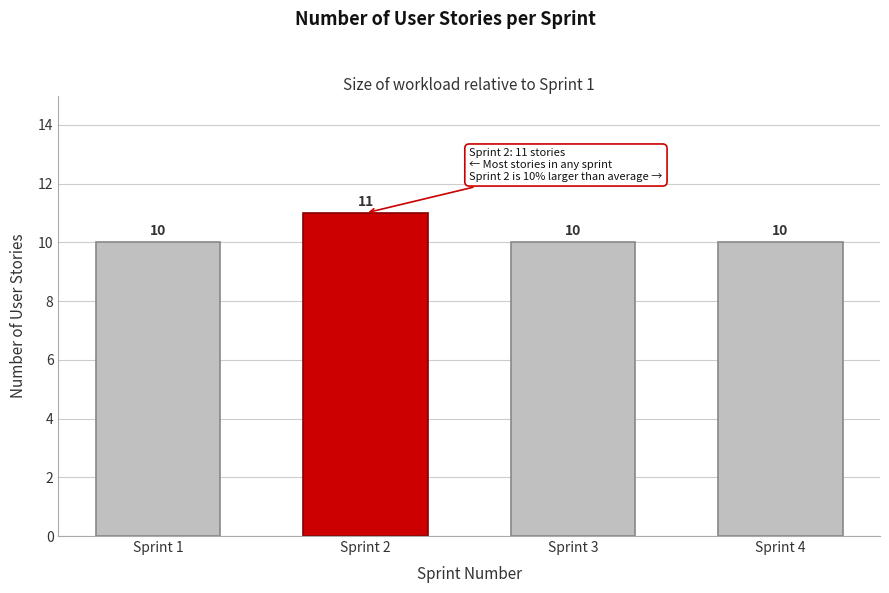

Reading right to left, list all the values displayed in this chart.

Sprint 4=10	Sprint 3=10	Sprint 2=11	Sprint 1=10